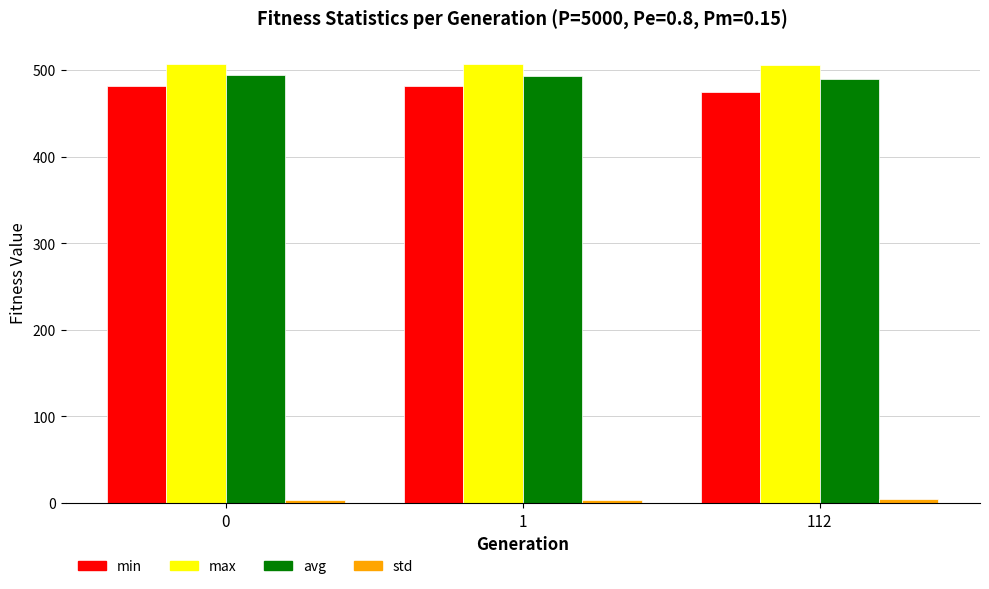

What is the spread (max minus min) of values at 1?

503.8